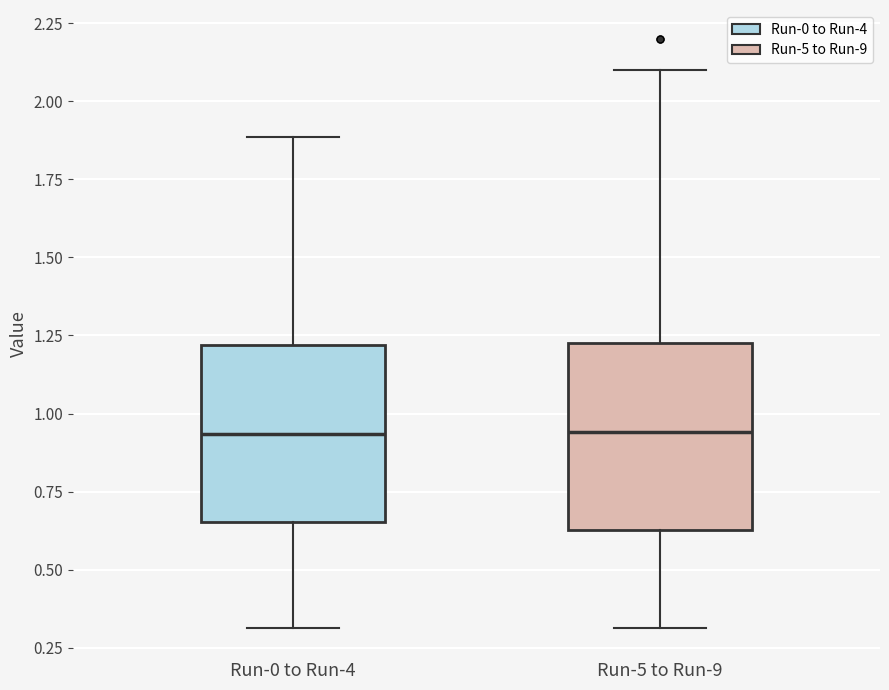

Where does the median line of the box for Run-0 to Run-4 sit on the y-axis? The values are not printed on the chart, so give them approximately, as read against the axis.

0.95